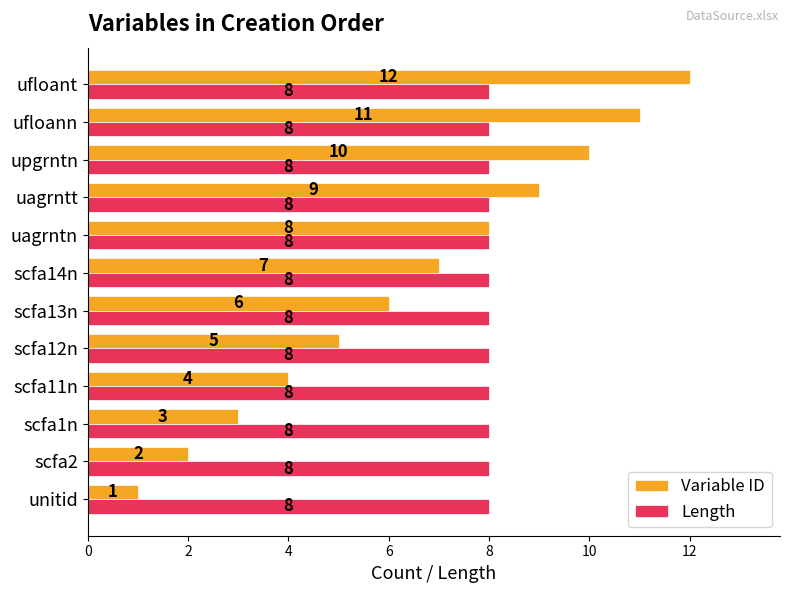

What is the difference between the maximum and minimum values in the Variable ID series?

11